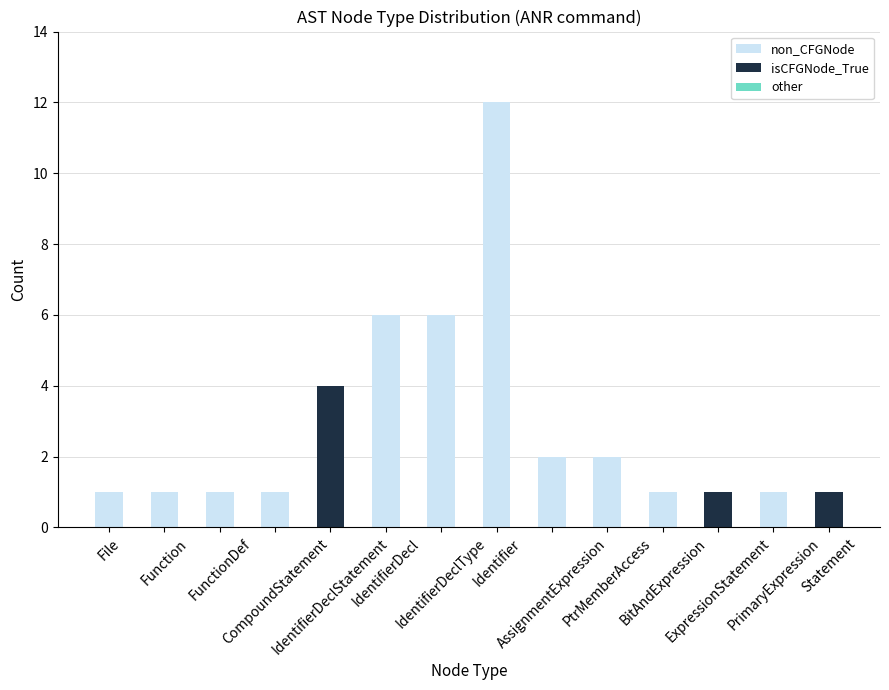

What is the total value across all series at PtrMemberAccess?

2